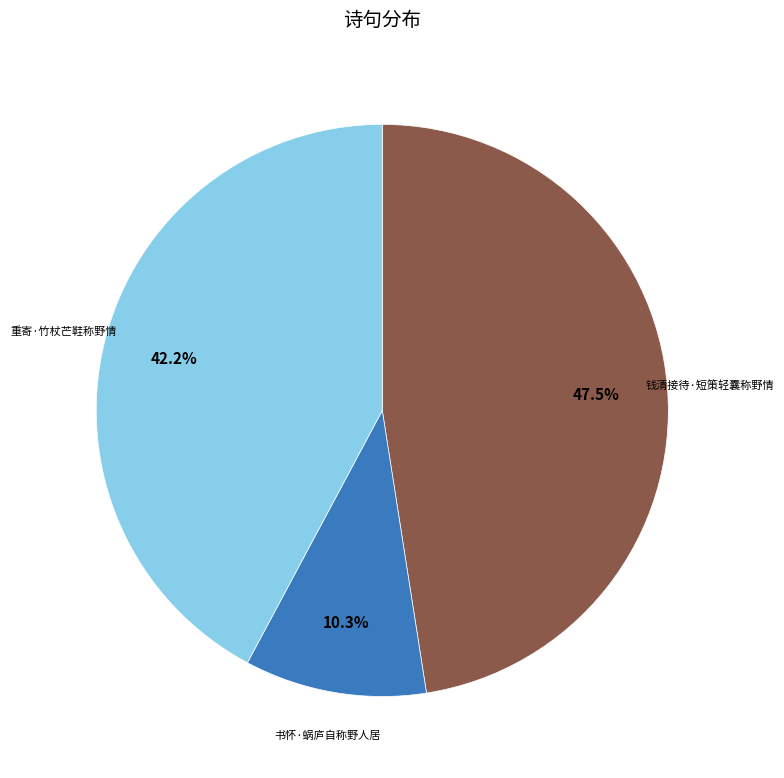

Is there a majority slice in this chart?

No